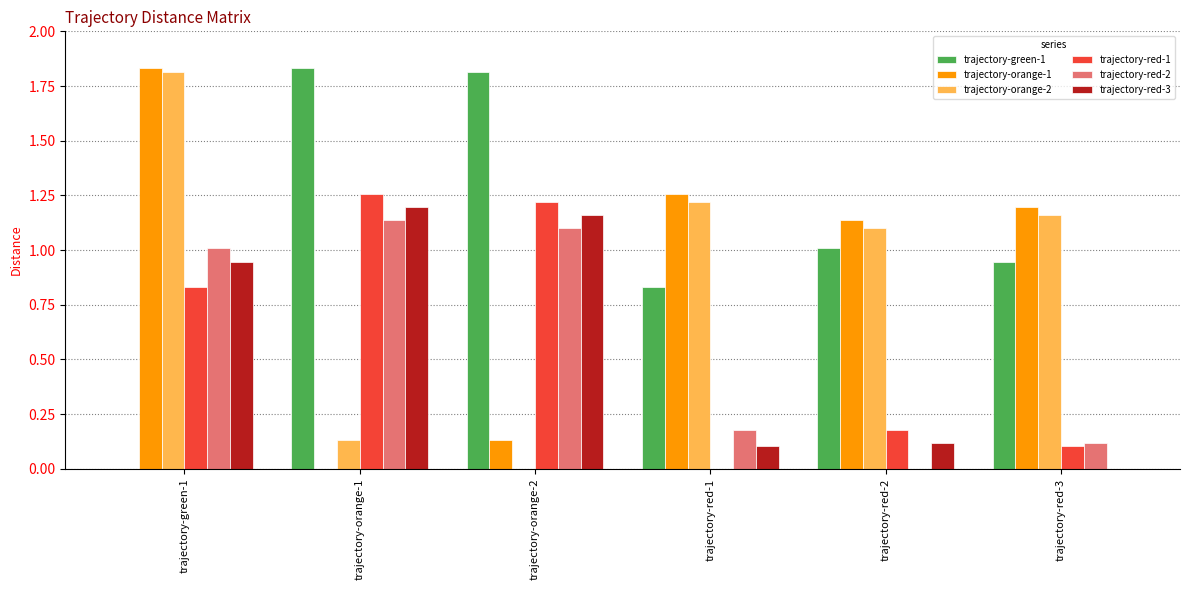

What is the sum of the trajectory-green-1 values at trajectory-red-2 and trajectory-red-3?

2.0